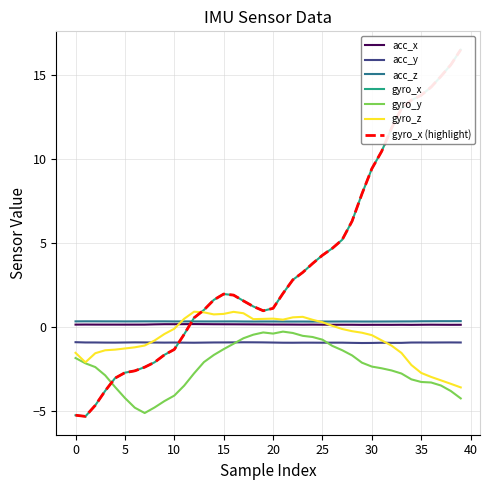

True or false: acc_y and acc_x cross at least once.

False